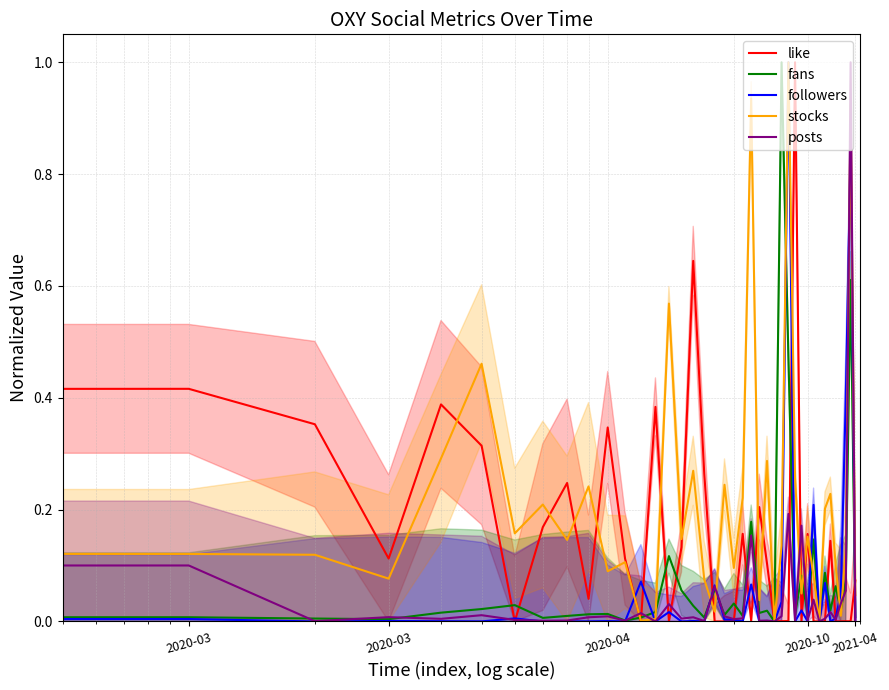

True or false: stocks has more than 0 interior local peaks.

True